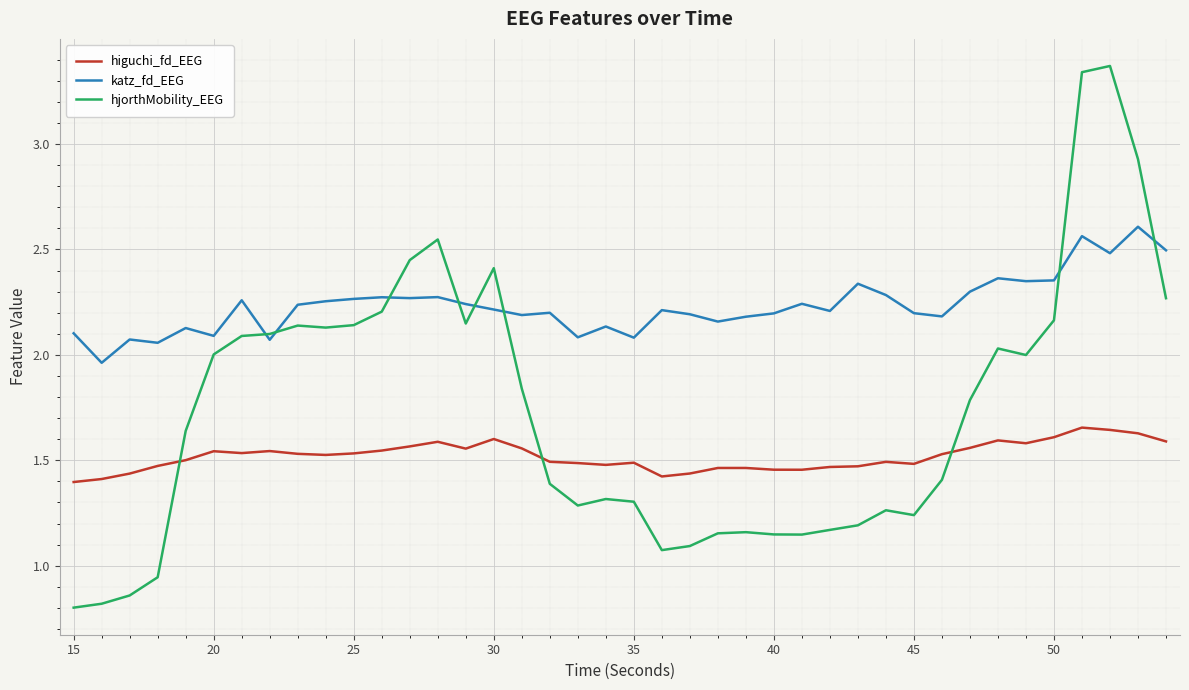

Which series has the largest range (max minus min)?

hjorthMobility_EEG